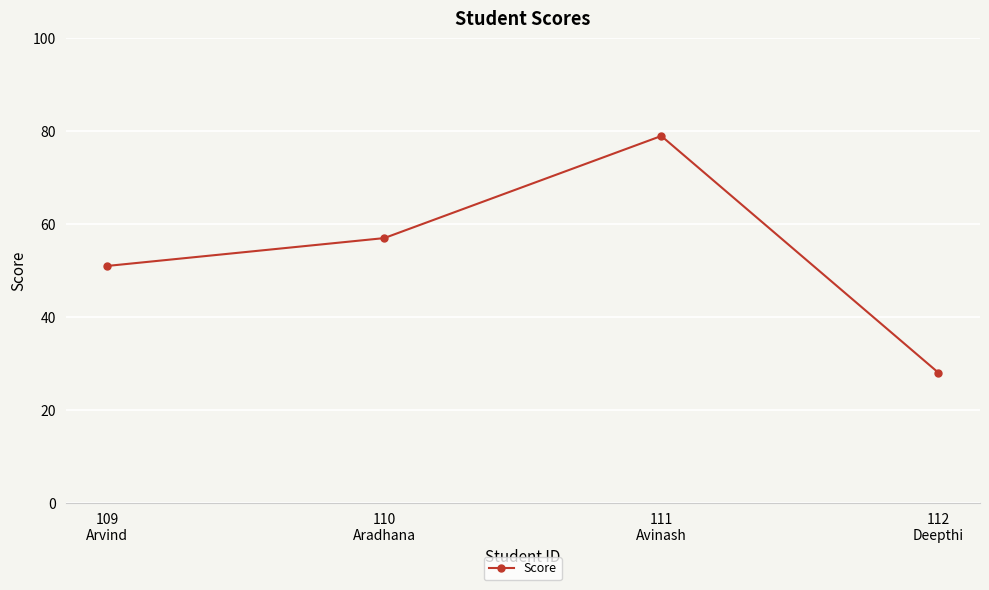

How many interior local peaks (higher than both neighbors) does the data have?

1